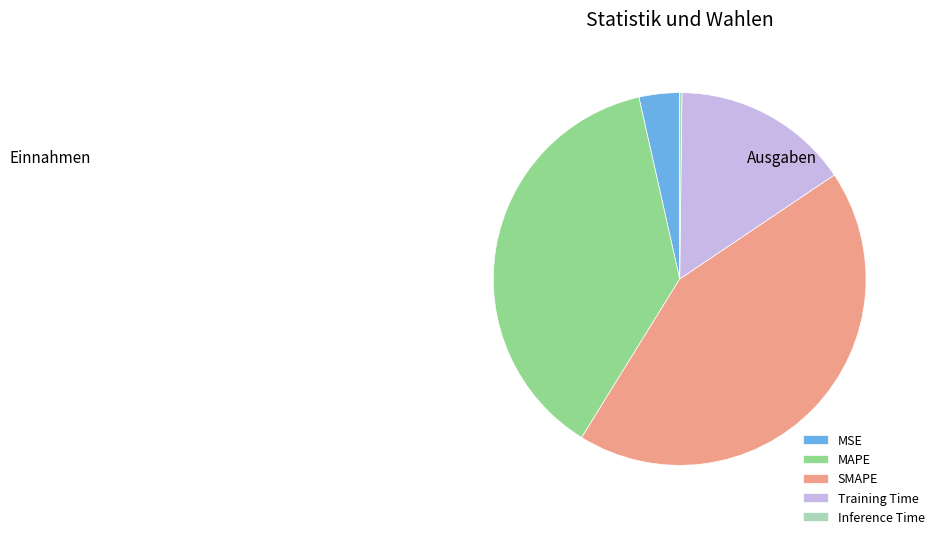

Between MSE and MAPE, which is larger?

MAPE